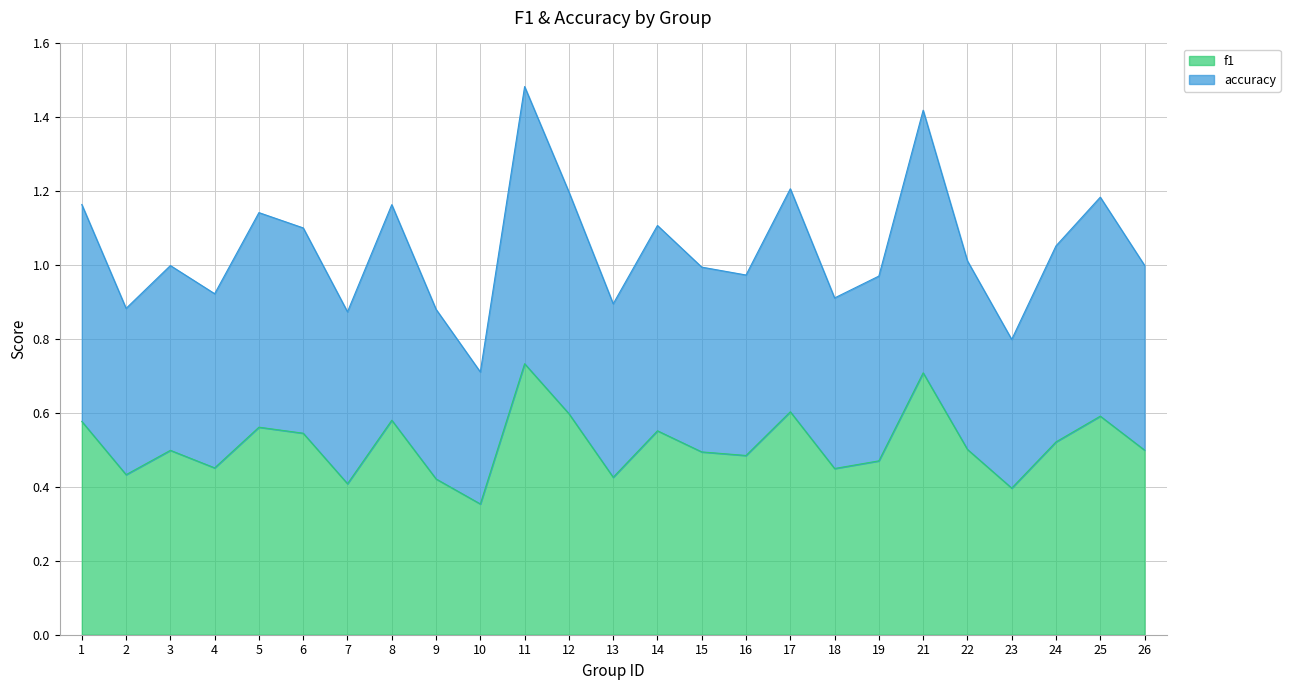

Reading left to right, transcribe all the data shown in this chart.

f1: 0.6	0.4	0.5	0.5	0.6	0.5	0.4	0.6	0.4	0.4	0.7	0.6	0.4	0.6	0.5	0.5	0.6	0.4	0.5	0.7	0.5	0.4	0.5	0.6	0.5
accuracy: 1.2	0.9	1.0	0.9	1.1	1.1	0.9	1.2	0.9	0.7	1.5	1.2	0.9	1.1	1.0	1.0	1.2	0.9	1.0	1.4	1.0	0.8	1.1	1.2	1.0